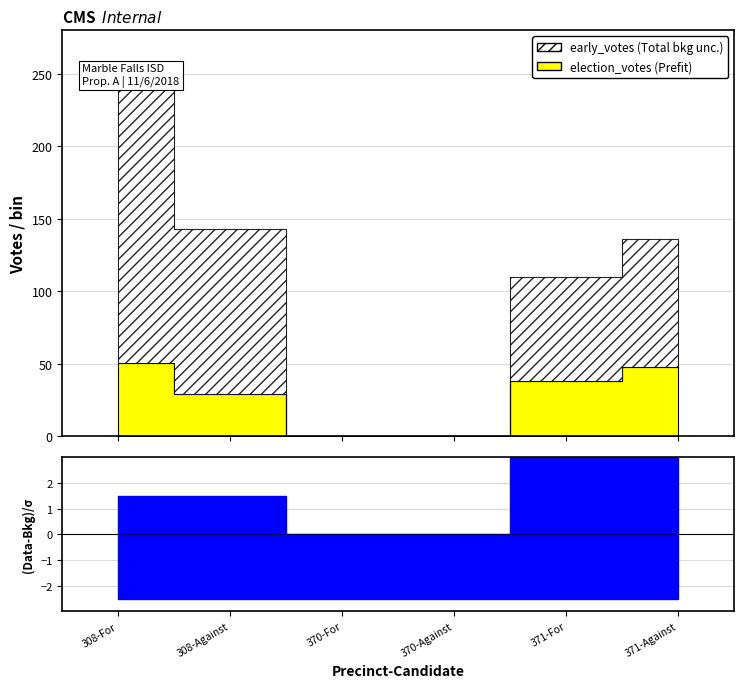

Where is early_votes nearest to the value 98?

371-Against